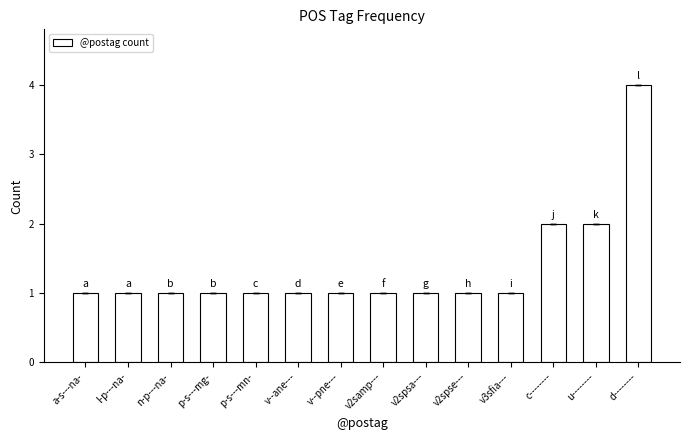

What is the sum of the values at v2spse--- and n-p---na-?

2